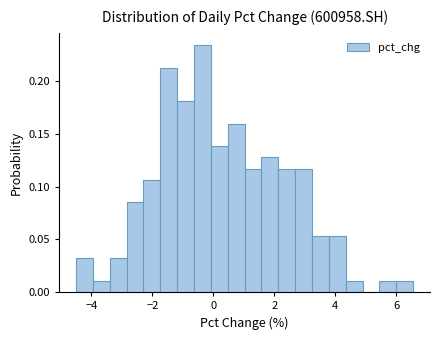

Around what value on the x-axis is the tallest bar? Give the approximate position of its centre, as read against the axis.

-0.4